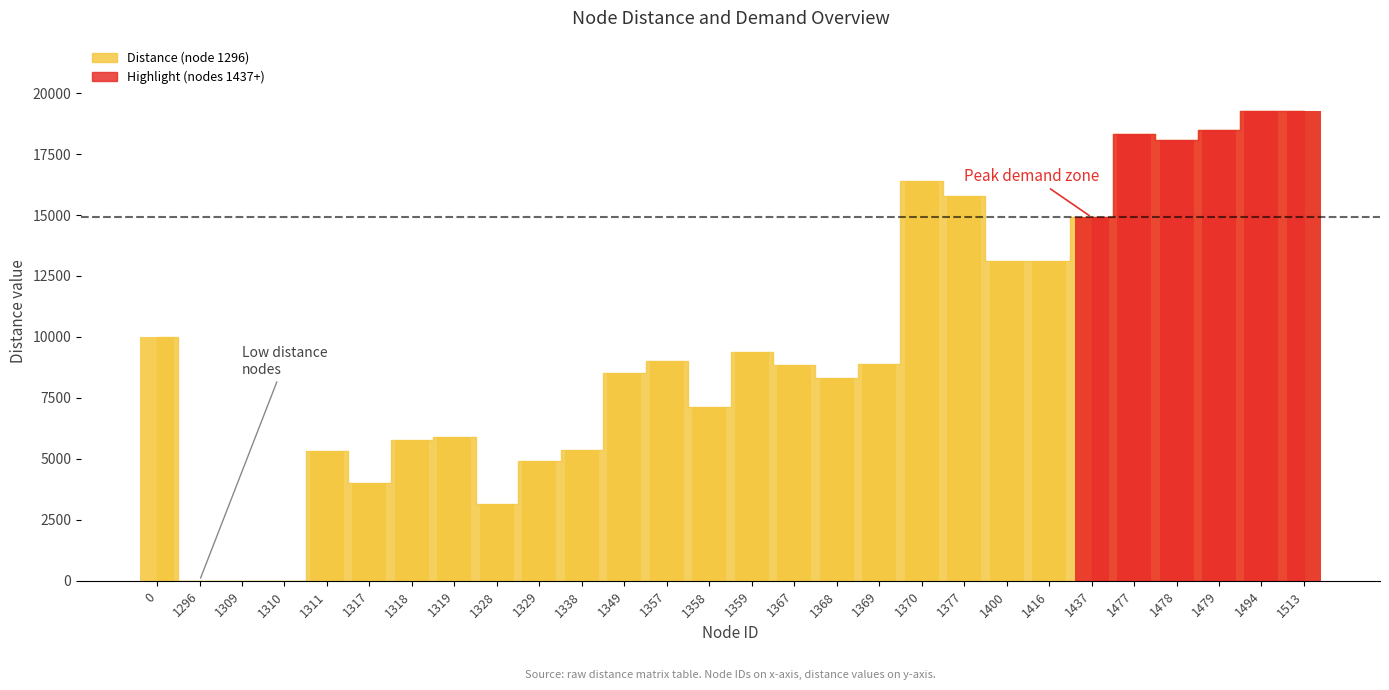

Is it true that col_1309 equals 10663.7 at 1358?

False